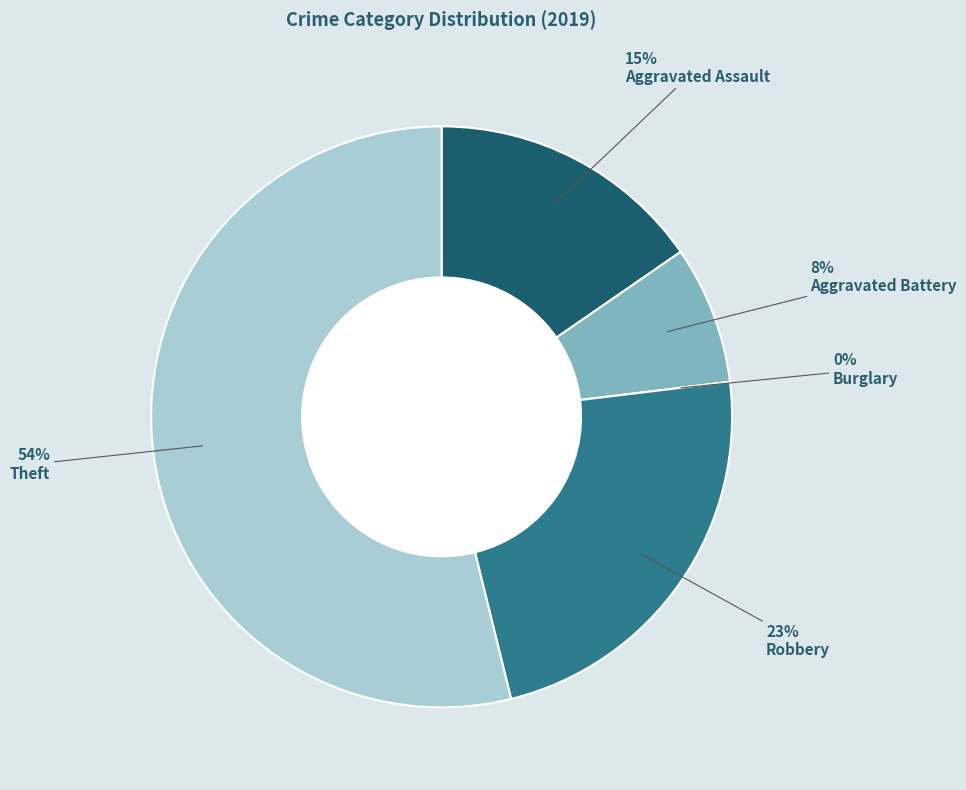

Does Theft represent more than half of the total?

Yes